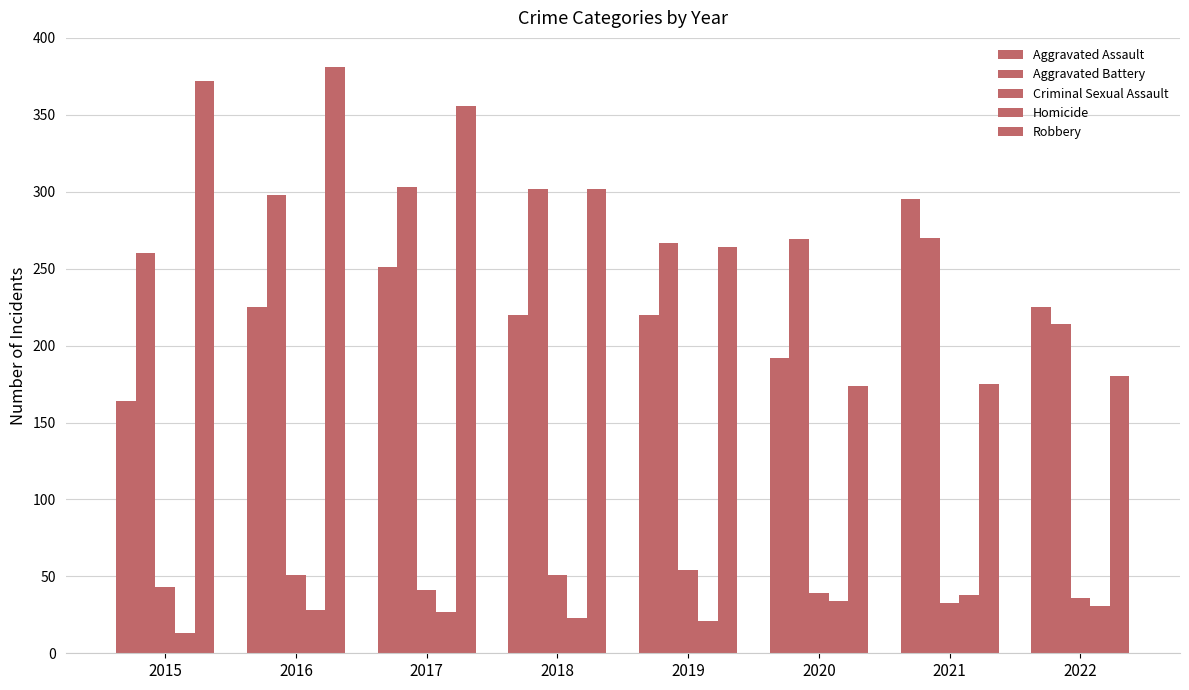

Between 2015 and 2017, which is larger?

2017